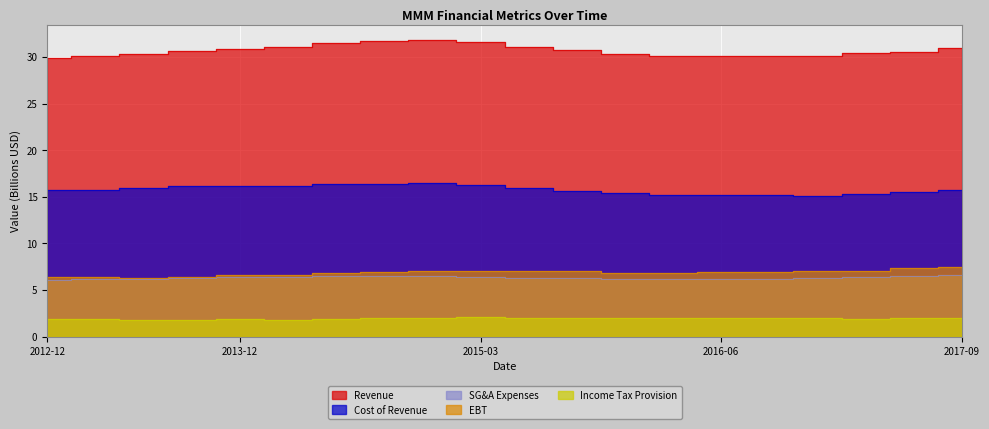

Where is Revenue nearest to the value 30?

2013-03-31